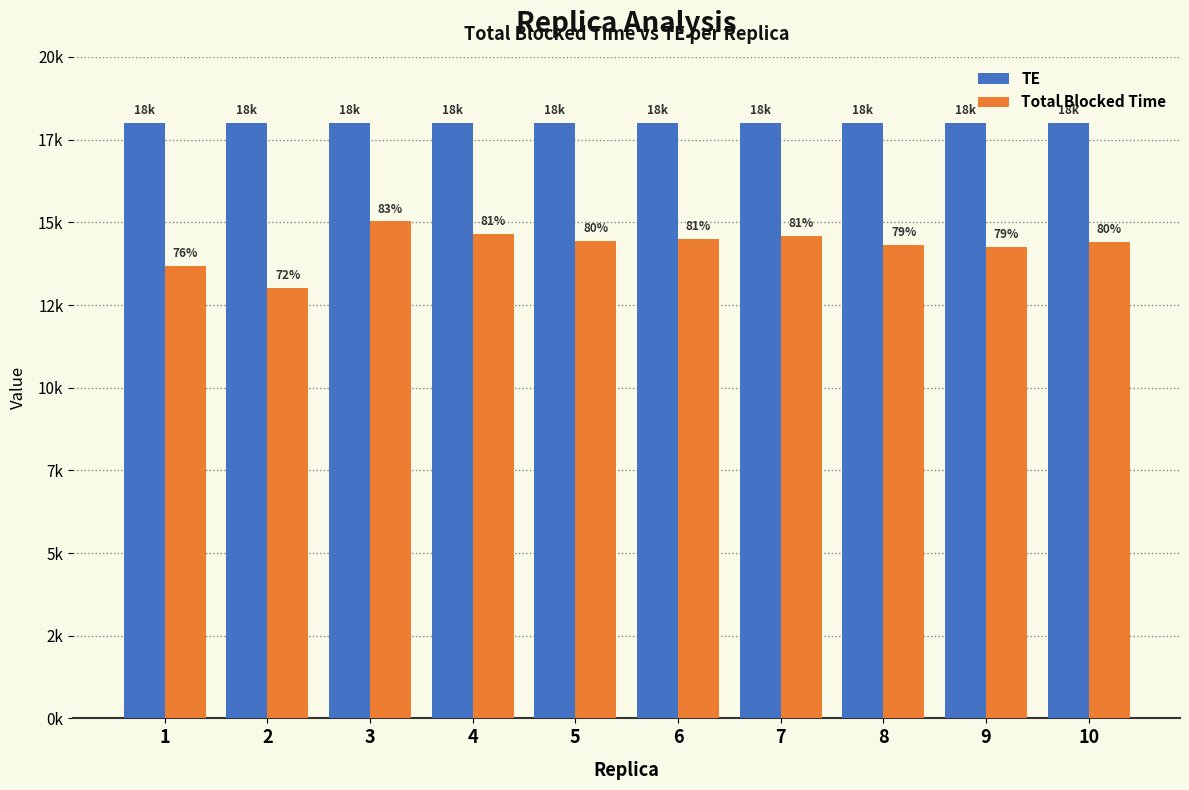

List the series in order of their overall mean, lowest first.

Total Blocked Time, TE